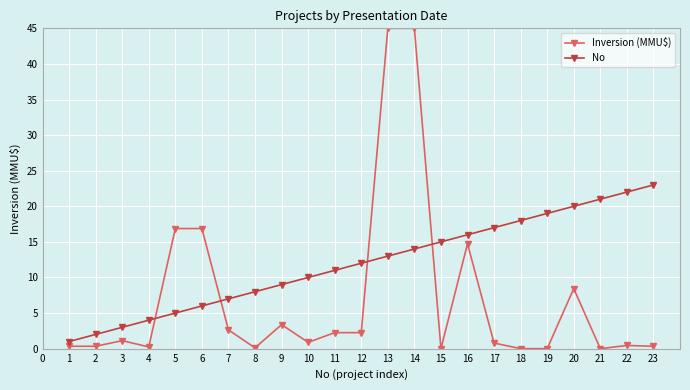

Is it true that No equals 4.6 at 8?

False